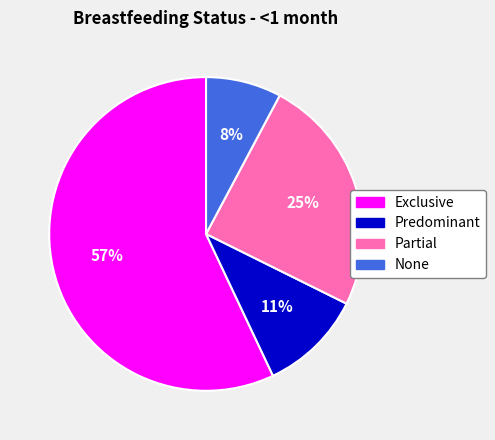

Rank the categories by value from lowest to highest.

None, Predominant, Partial, Exclusive